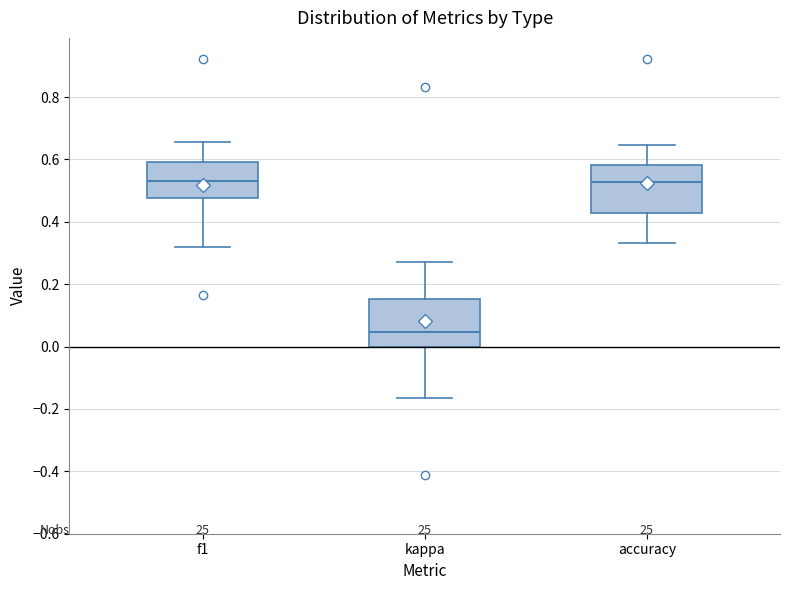

Reading left to right, transcribe this box plot: for each box, give where its median line is, the range the box spans, and where its two whiskers end, as read against the y-axis. The values are not printed on the chart, so give them approximately, as read against the axis.

f1: median 0.54, box 0.48 to 0.60, whiskers 0.32 to 0.66
kappa: median 0.04, box 0.00 to 0.16, whiskers -0.16 to 0.28
accuracy: median 0.52, box 0.42 to 0.58, whiskers 0.34 to 0.64